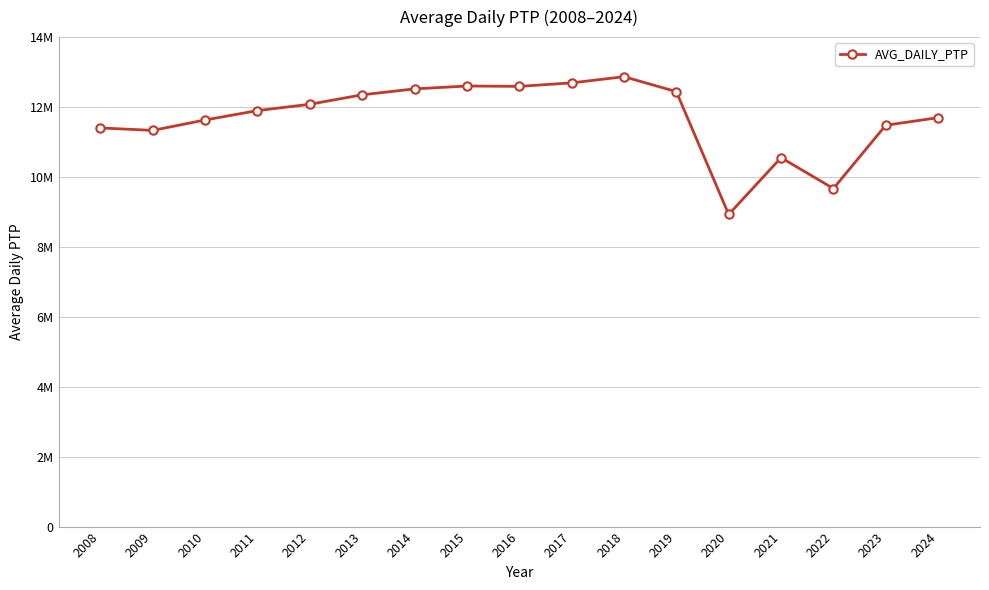

What is the average value?

11689706